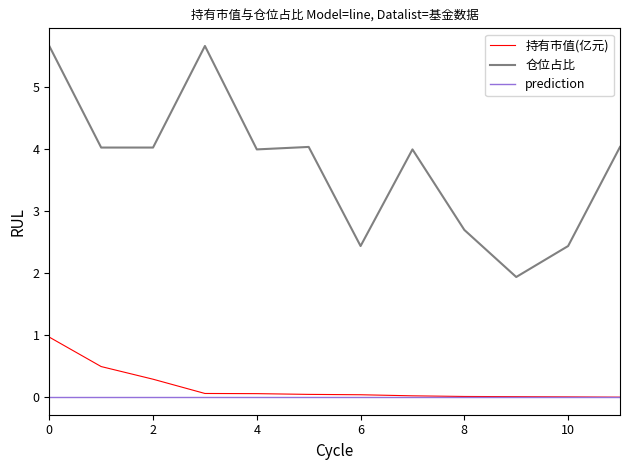

What is the highest value of the 持有市值(亿元) series?

1.0